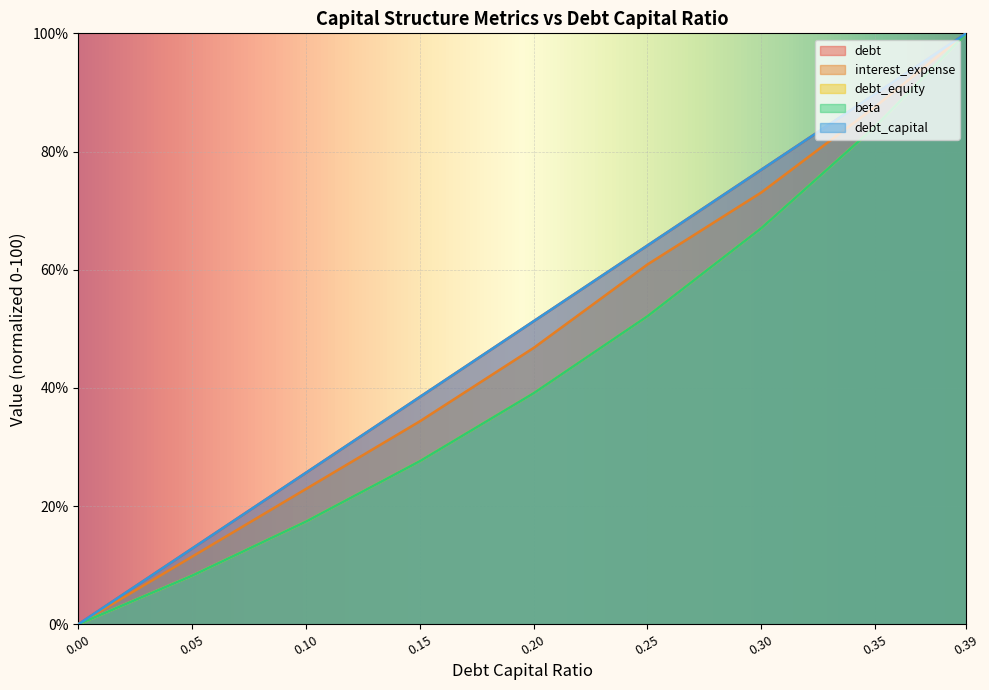

Rank the categories by debt_capital value from highest to lowest.

0.39, 0.35, 0.3, 0.25, 0.2, 0.15, 0.1, 0.05, 0